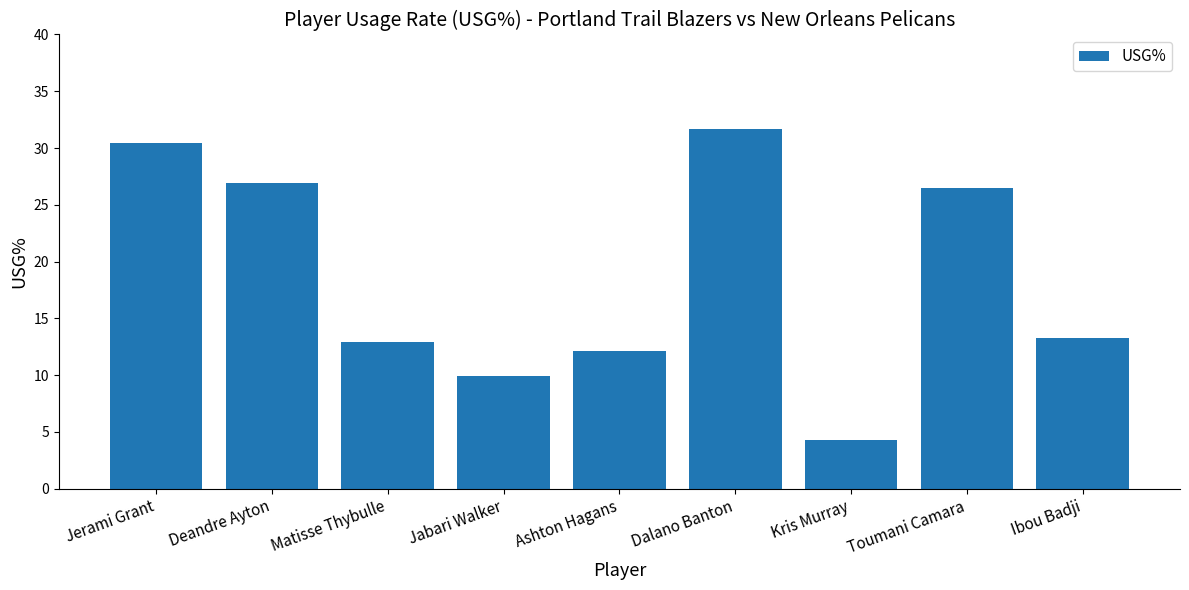

True or false: the data shows 9.9 at Jabari Walker.

True